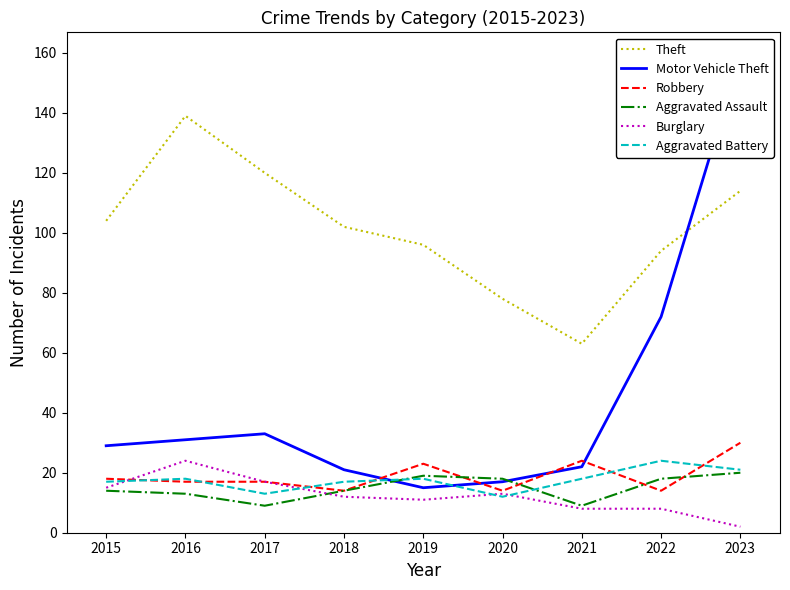

The Aggravated Assault series shows 17 at 2016. True or false?

False